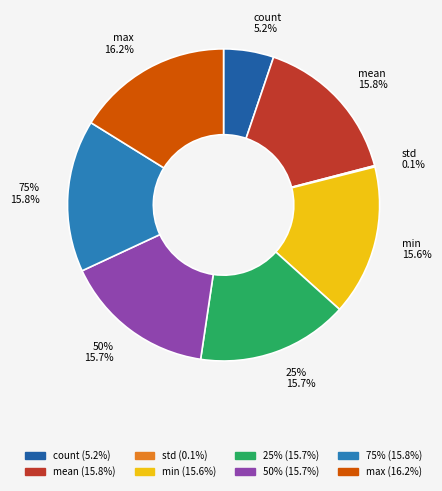

Is there any slice that represents more than half of the pie?

No